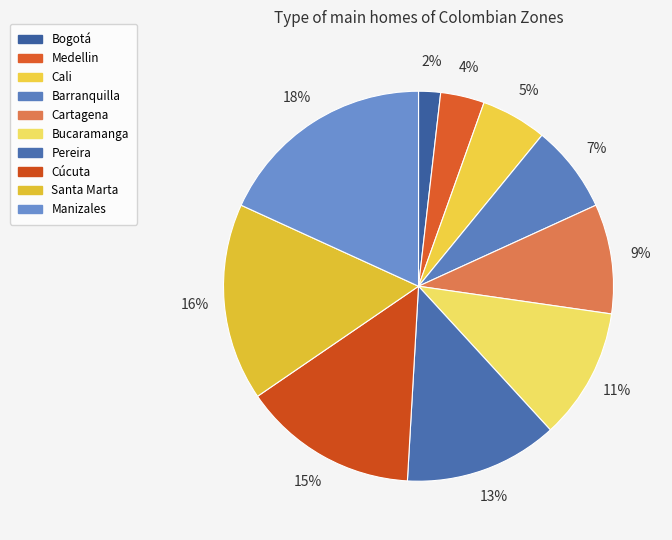

Count the number of slices in the pie.

10